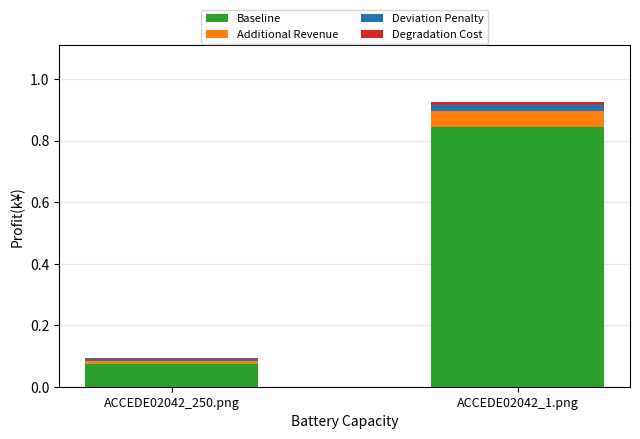

At which category is the sum across all series the highest?

ACCEDE02042_1.png